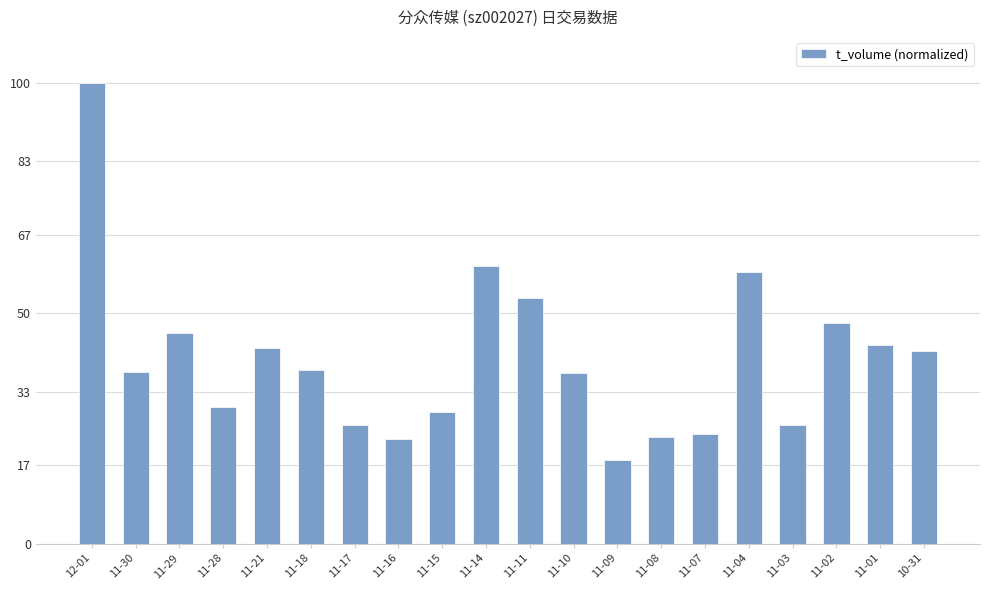

Does the chart contain stacked bars?

No